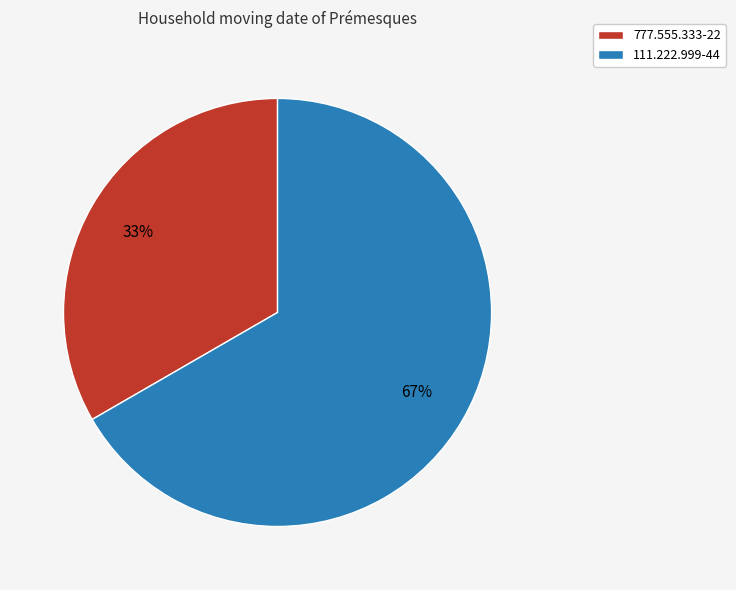

Count the number of slices in the pie.

2